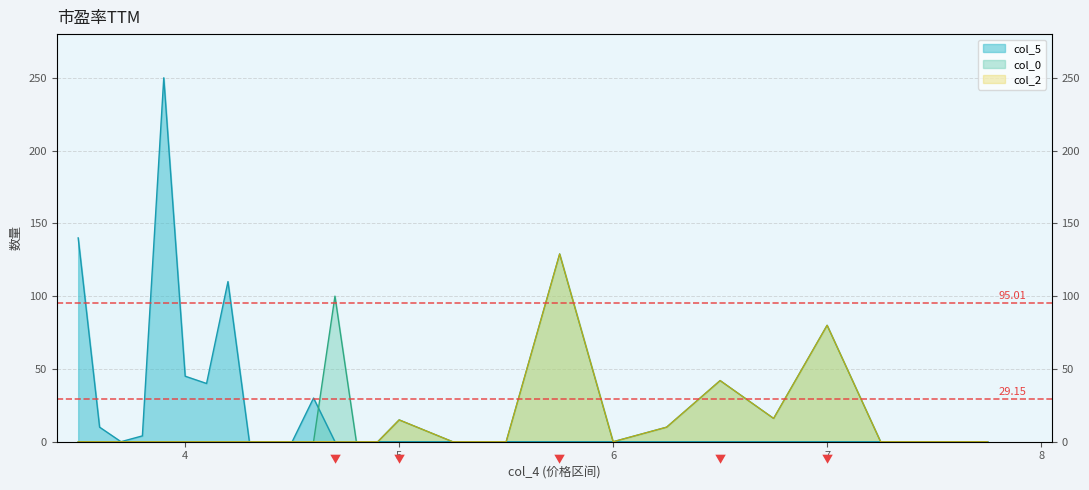

How many lines are shown in the chart?

3